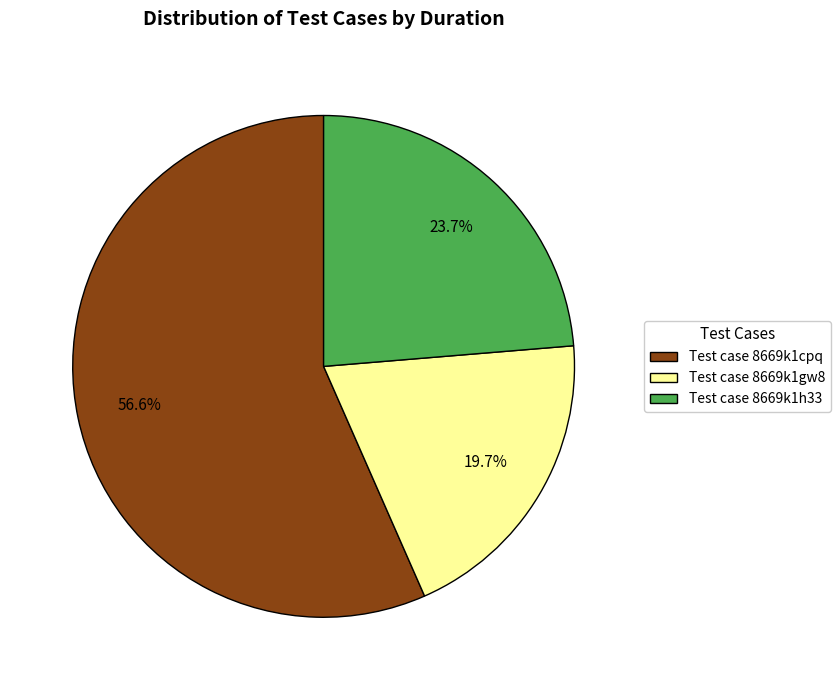

Rank the categories by value from lowest to highest.

Test case 8669k1gw8, Test case 8669k1h33, Test case 8669k1cpq